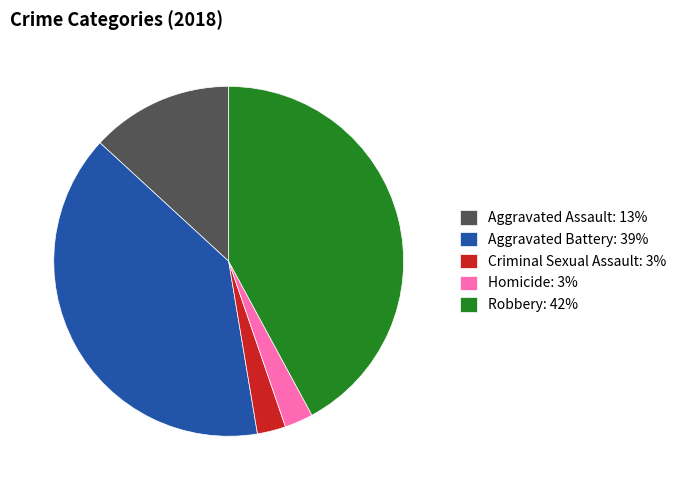

Between Aggravated Assault: 13% and Robbery: 42%, which is larger?

Robbery: 42%